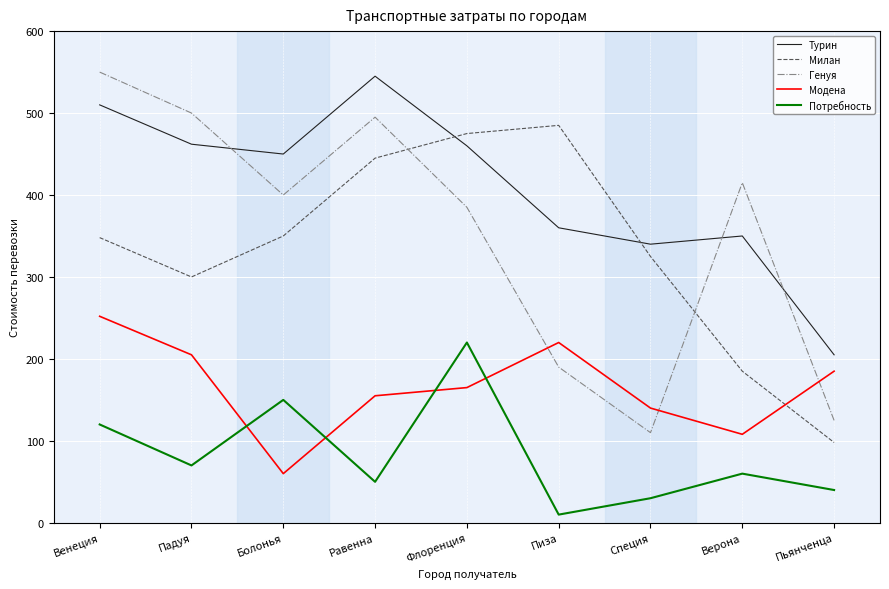

What is the difference between the second highest and minimum values in the Милан series?

377